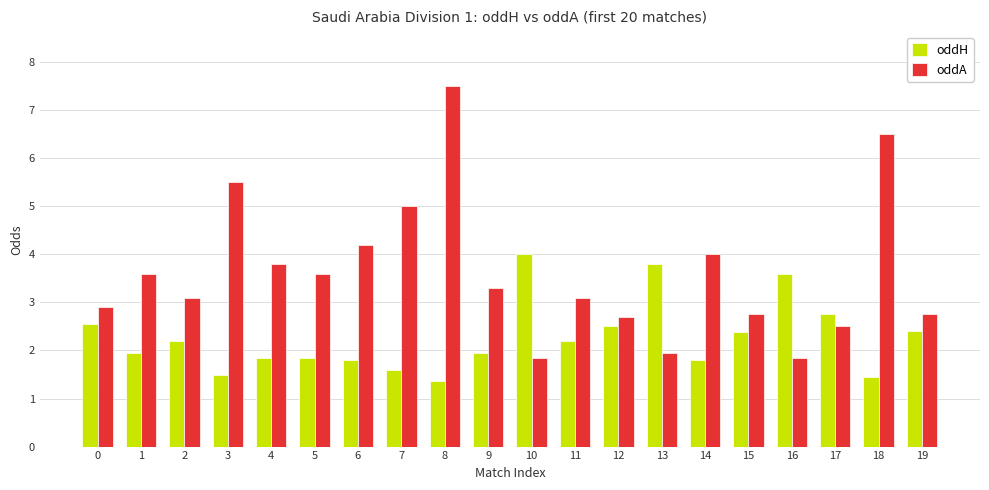

Rank the series by their average value, from highest to lowest.

oddA, oddH